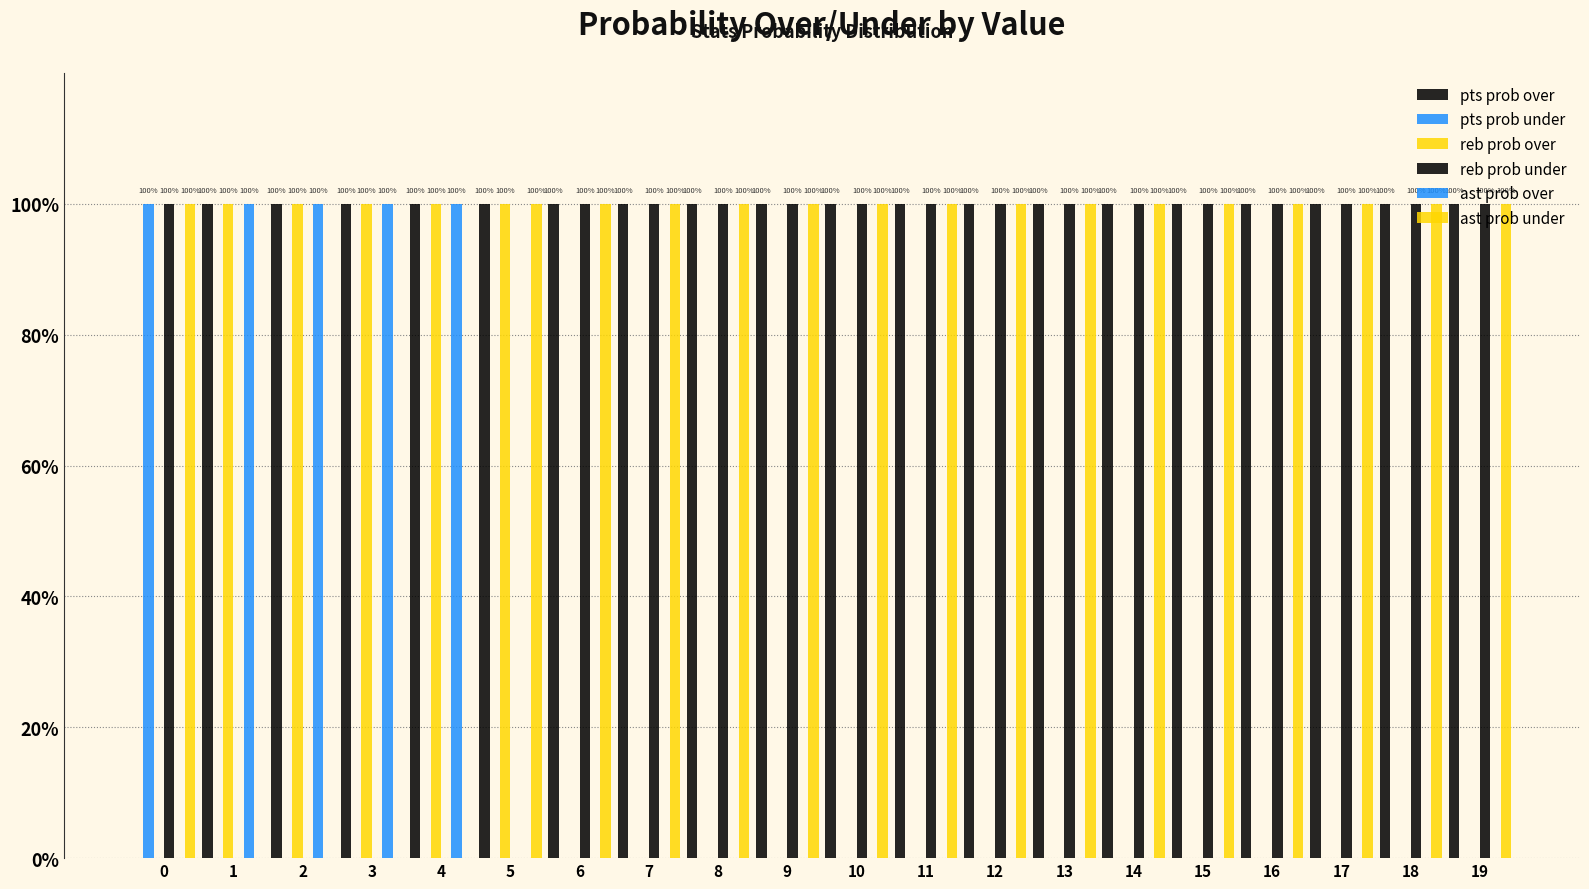

Reading left to right, list all the values displayed in this chart.

pts prob over: 0	100	100	100	100	100	100	100	100	100	100	100	100	100	100	100	100	100	100	100
pts prob under: 100	0	0	0	0	0	0	0	0	0	0	0	0	0	0	0	0	0	0	0
reb prob over: 0	100	100	100	100	100	0	0	0	0	0	0	0	0	0	0	0	0	0	0
reb prob under: 100	0	0	0	0	0	100	100	100	100	100	100	100	100	100	100	100	100	100	100
ast prob over: 0	100	100	100	100	0	0	0	0	0	0	0	0	0	0	0	0	0	0	0
ast prob under: 100	0	0	0	0	100	100	100	100	100	100	100	100	100	100	100	100	100	100	100